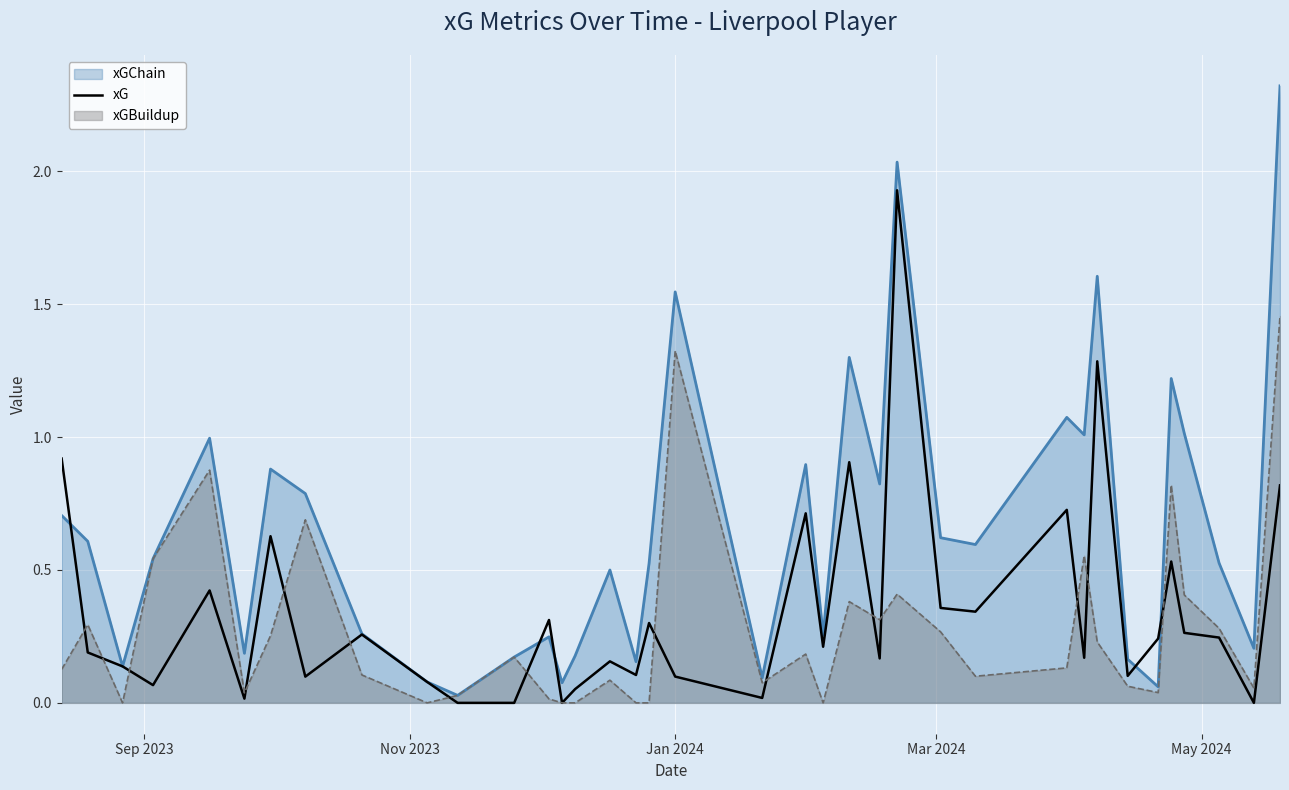

List the series in order of their peak value, highest first.

xGChain, xG, xGBuildup